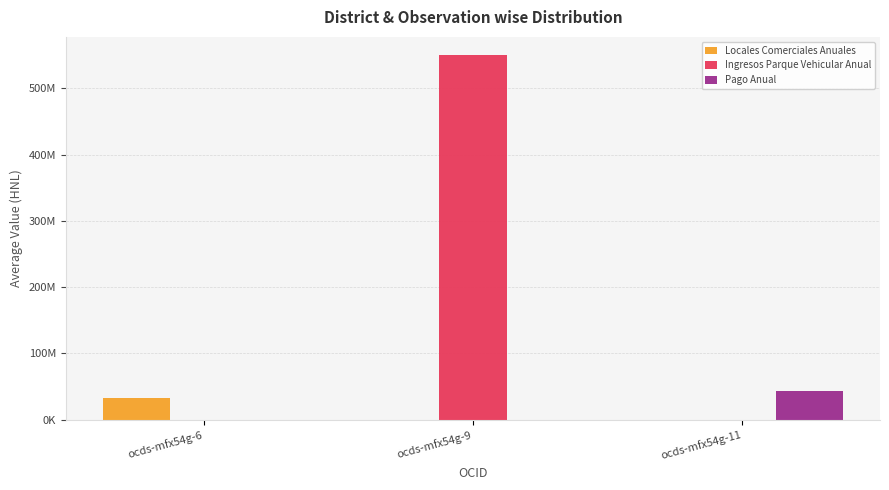

At which label is Pago Anual closest to 21500000?

ocds-mfx54g-6